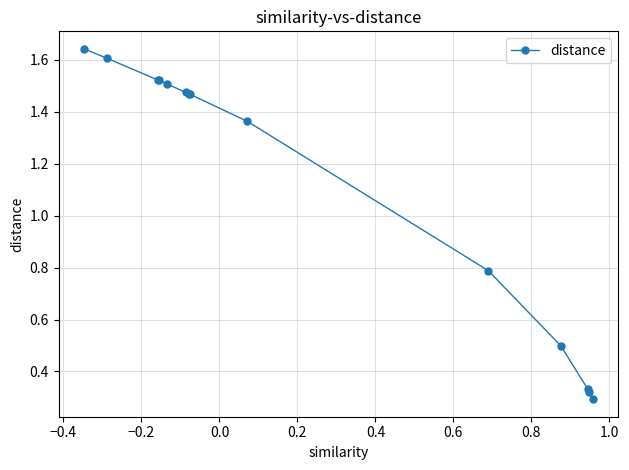

What is the difference between the maximum and minimum values?

1.3